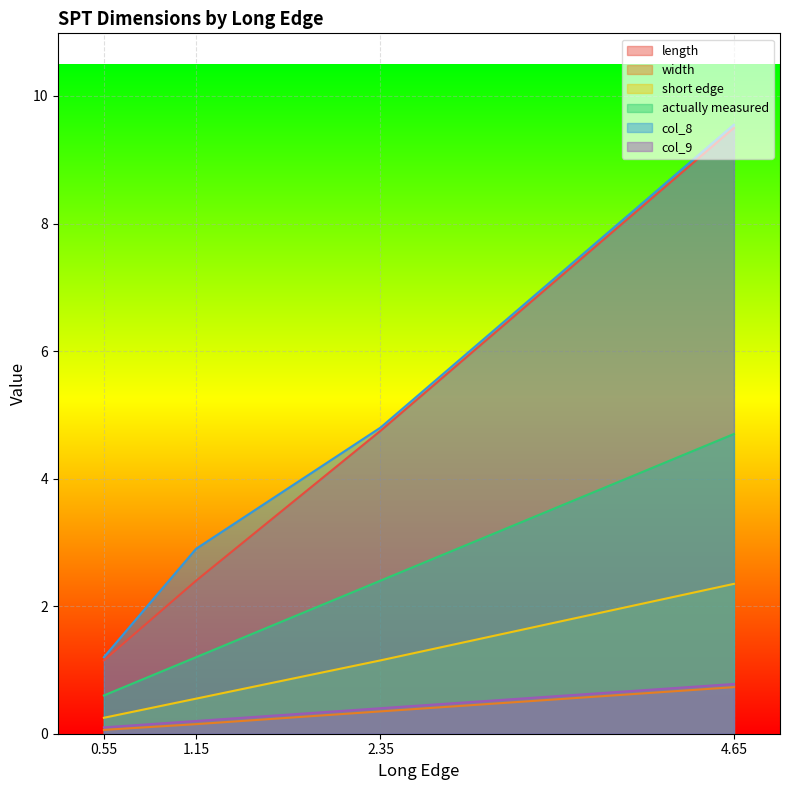

What is the maximum value for col_8?

9.6